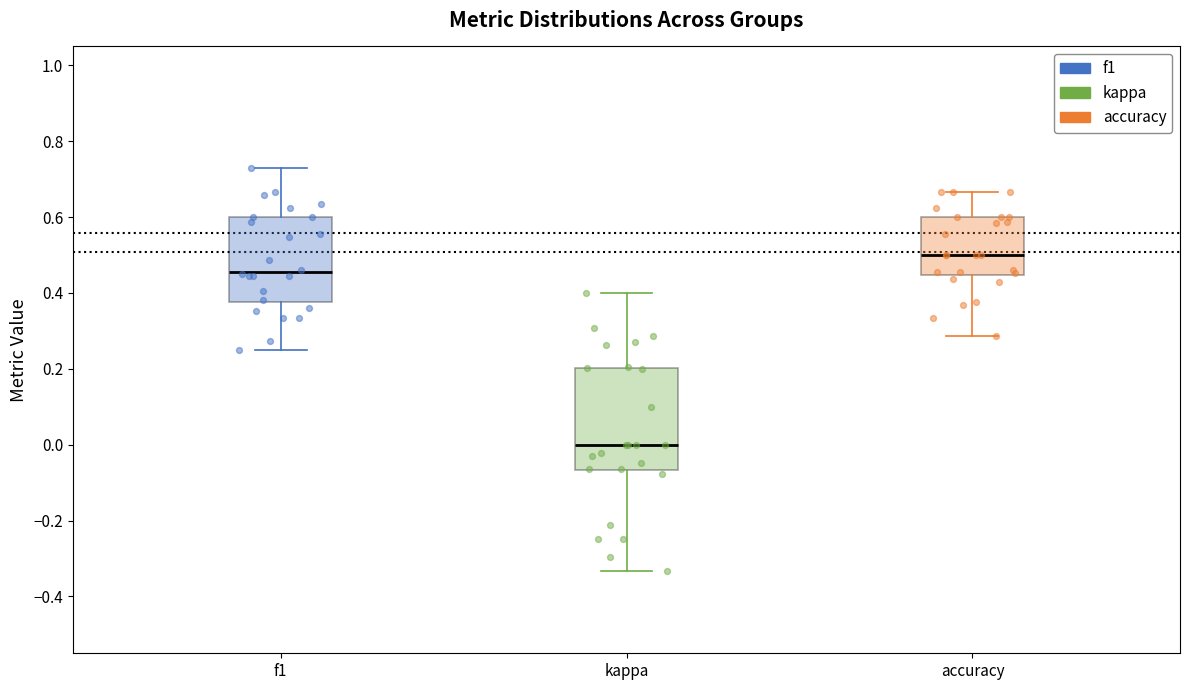

Reading left to right, read every box against the y-axis: the position of its median line, the range the box covers, and the ends of its whiskers. The values are not printed on the chart, so give them approximately, as read against the axis.

f1: median 0.46, box 0.38 to 0.60, whiskers 0.26 to 0.72
kappa: median 0.00, box -0.06 to 0.20, whiskers -0.34 to 0.40
accuracy: median 0.50, box 0.44 to 0.60, whiskers 0.28 to 0.66